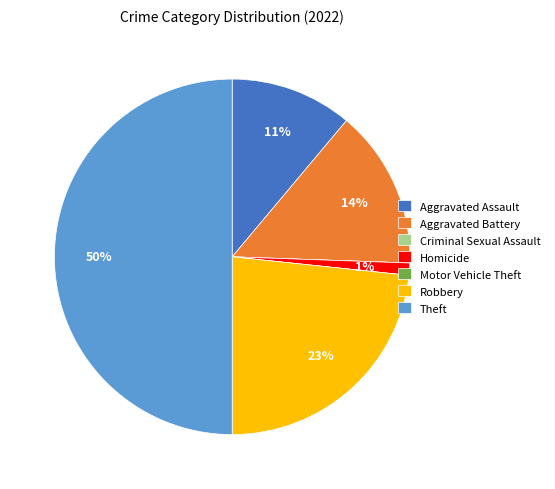

True or false: Robbery accounts for 23% of the total.

True